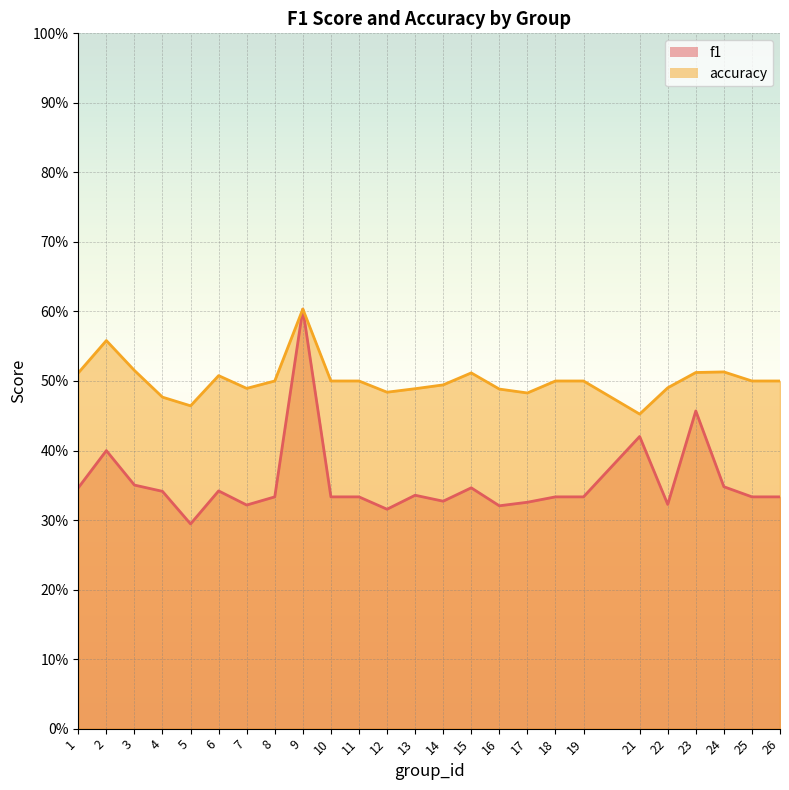

Reading left to right, transcribe all the data shown in this chart.

f1: 0.3	0.4	0.4	0.3	0.3	0.3	0.3	0.3	0.6	0.3	0.3	0.3	0.3	0.3	0.3	0.3	0.3	0.3	0.3	0.4	0.3	0.5	0.3	0.3	0.3
accuracy: 0.5	0.6	0.5	0.5	0.5	0.5	0.5	0.5	0.6	0.5	0.5	0.5	0.5	0.5	0.5	0.5	0.5	0.5	0.5	0.5	0.5	0.5	0.5	0.5	0.5